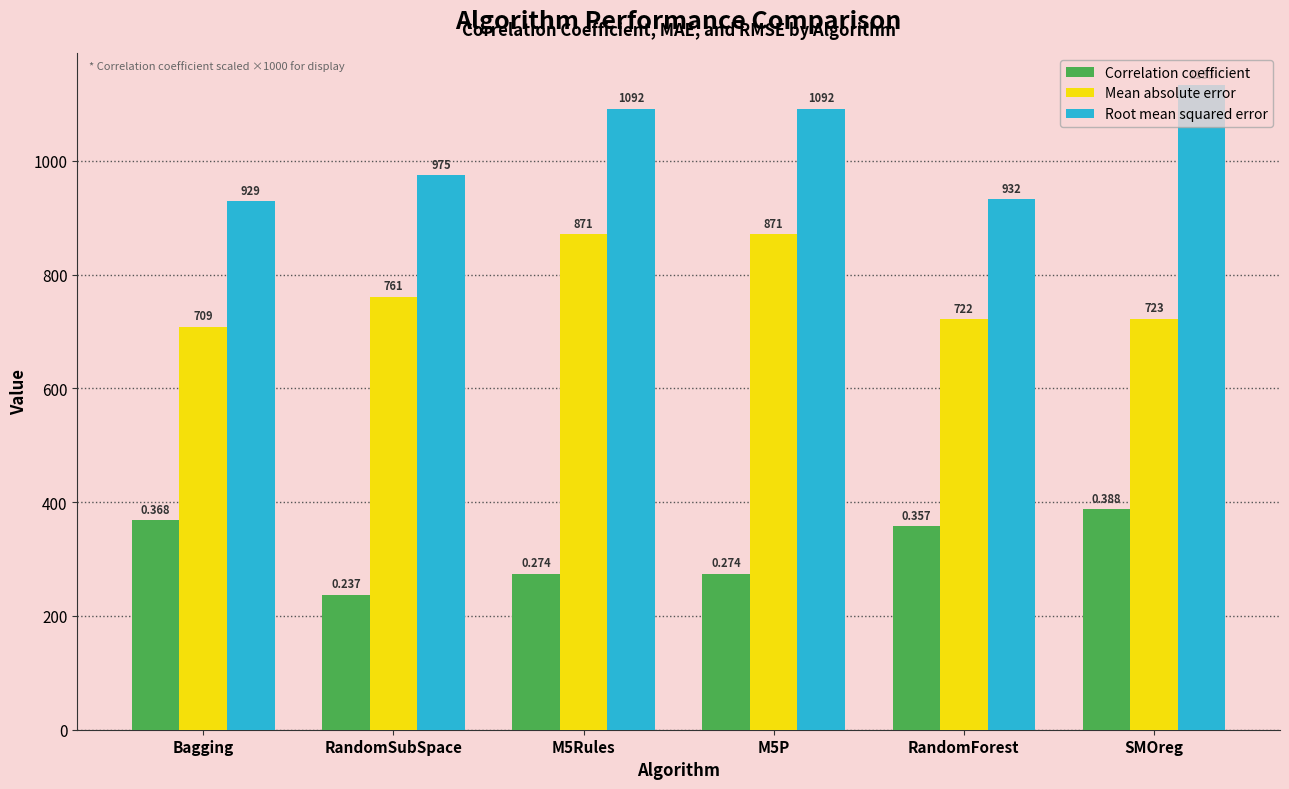

What is the difference between the second highest and minimum values in the Root mean squared error series?

163.2